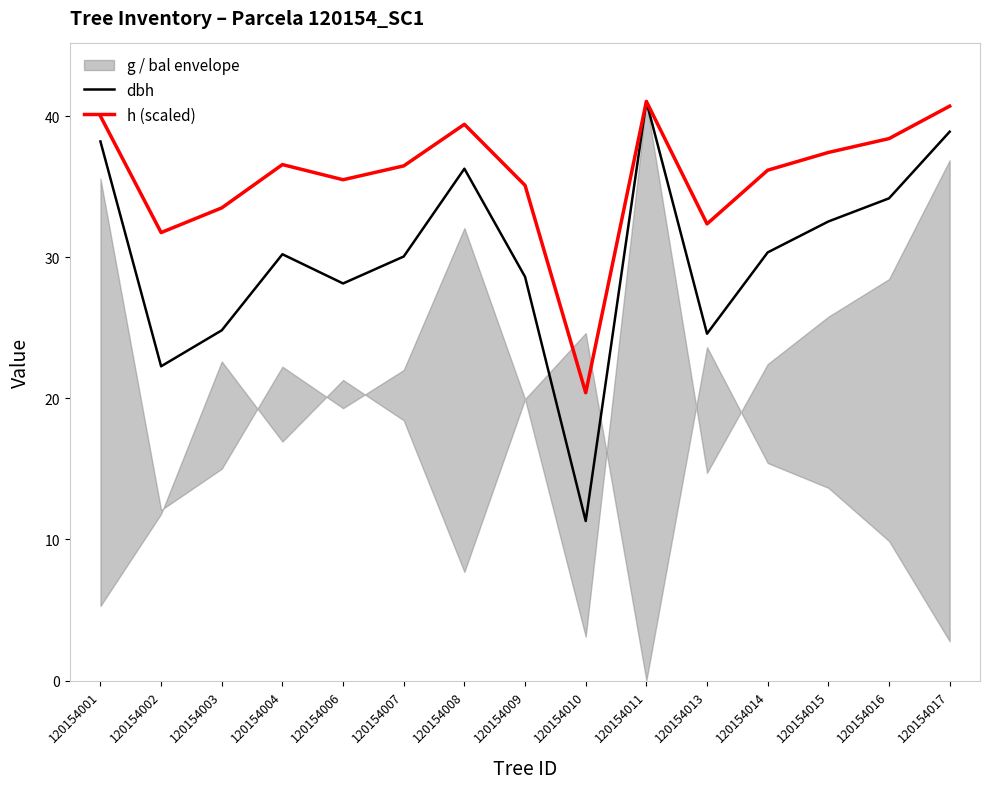

List the series in order of their overall mean, lowest first.

dbh, h (scaled)